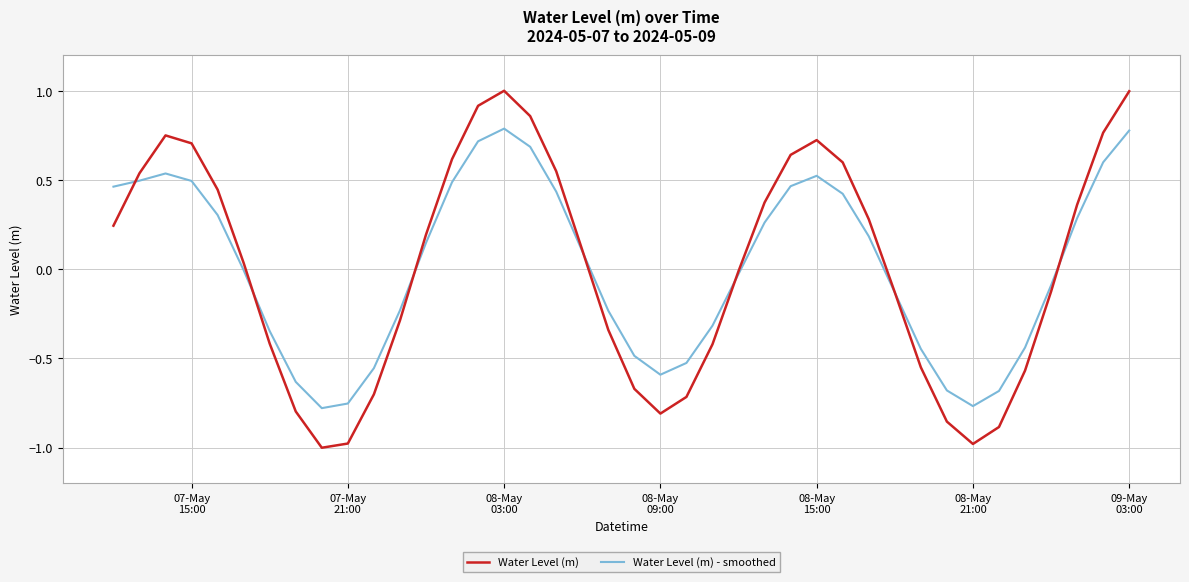

Which series has the widest spread of values?

Water Level (m)